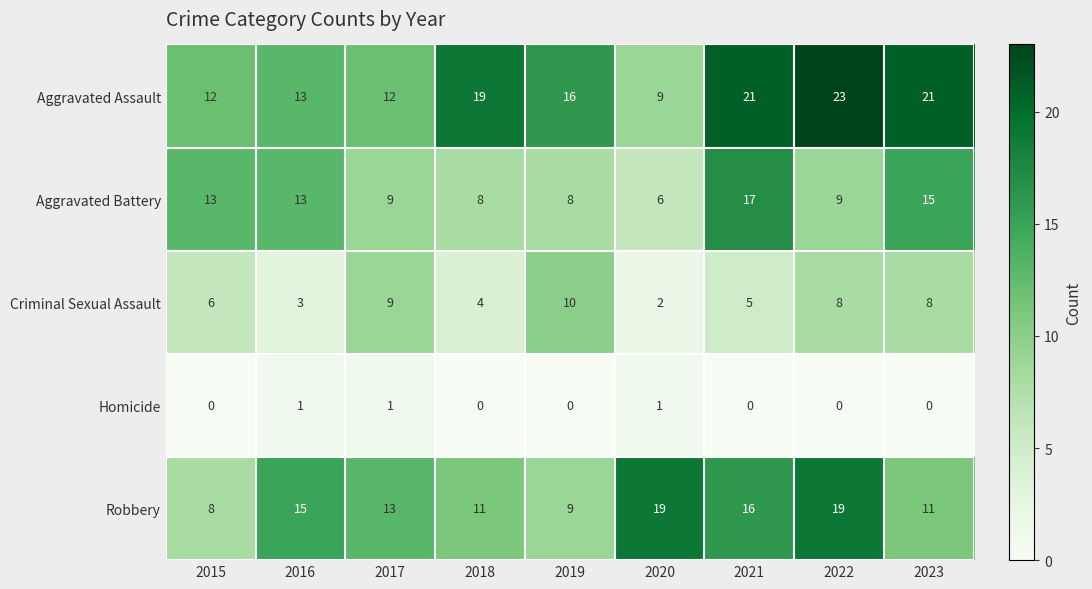

List the series in order of their overall mean, highest first.

Aggravated Assault, Robbery, Aggravated Battery, Criminal Sexual Assault, Homicide